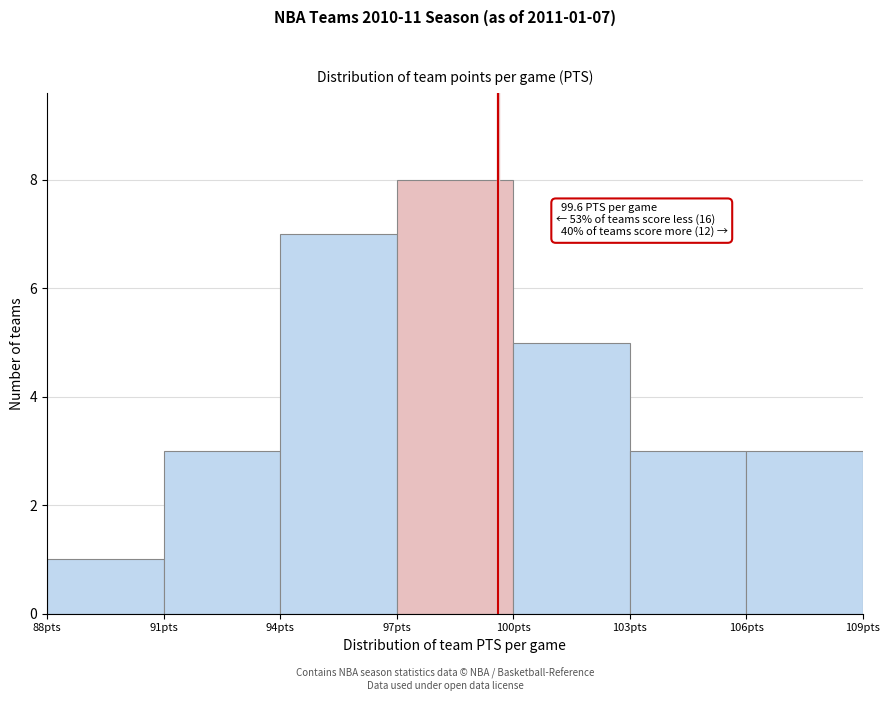

Which range on the x-axis has the tallest bar?

97 to 100